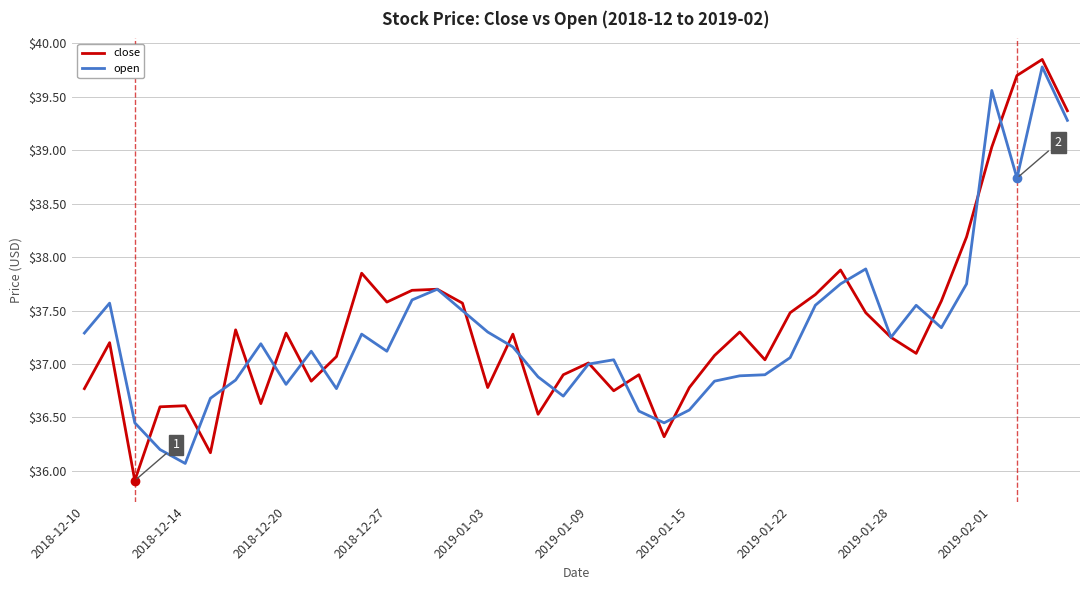

How many distinct data groups are displayed?

2